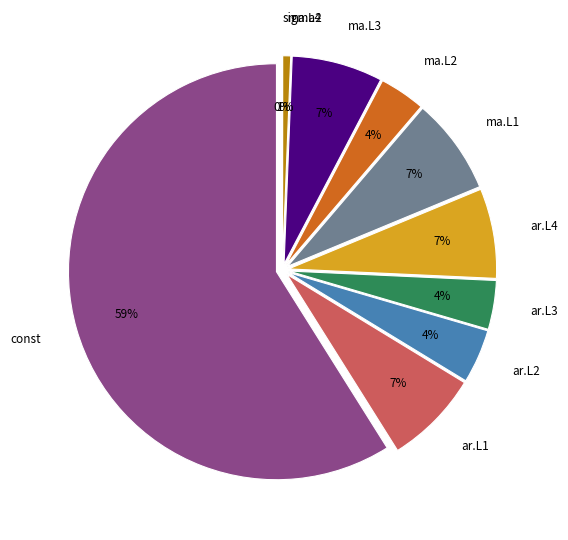

What is the change in value from ma.L2 to ma.L4?

-0.7